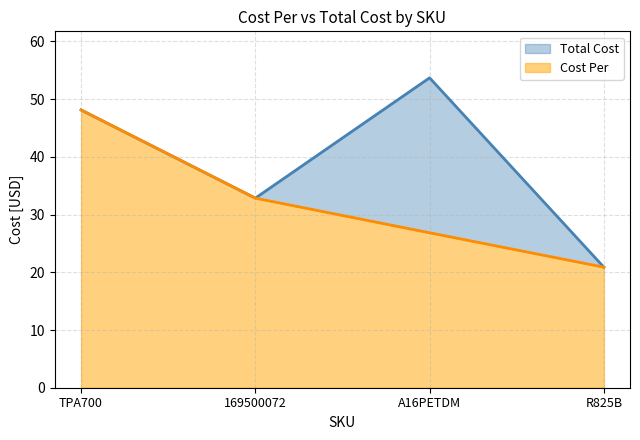

The value of Cost Per at A16PETDM is 45.4. True or false?

False